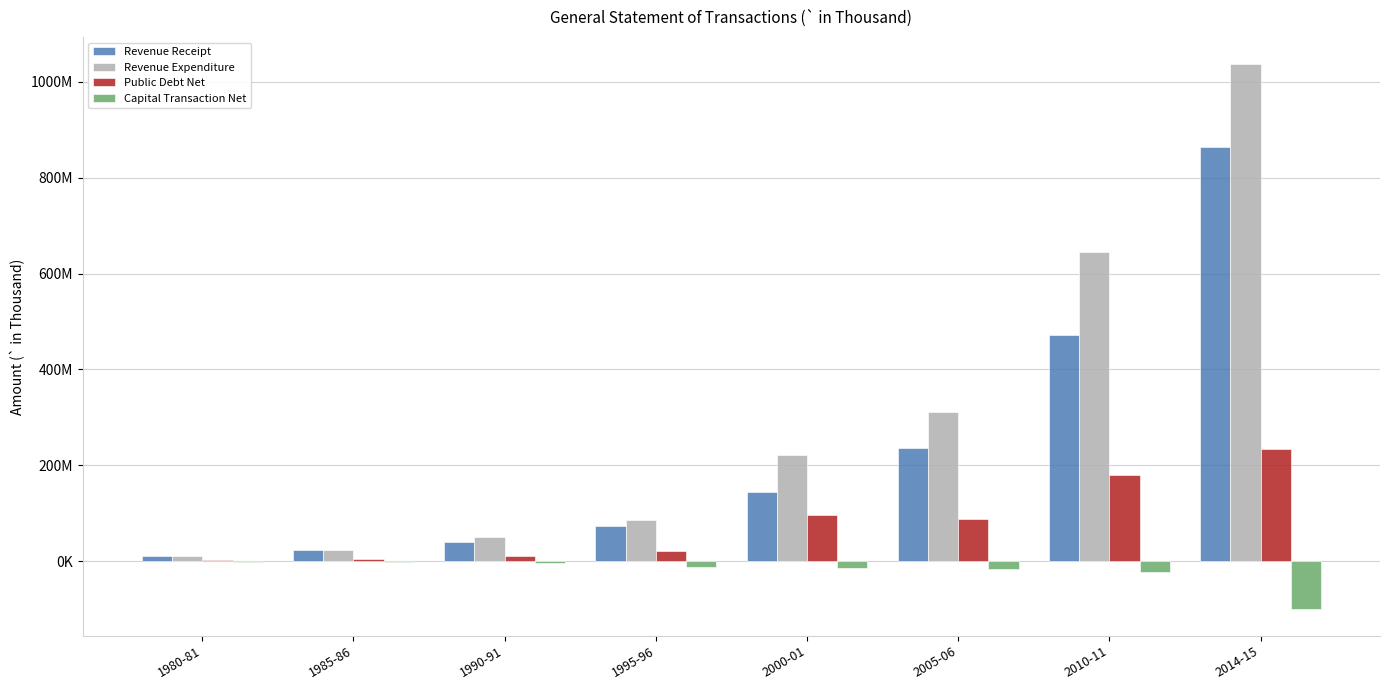

What are all the series names shown in the legend?

Revenue Receipt, Revenue Expenditure, Public Debt Net, Capital Transaction Net